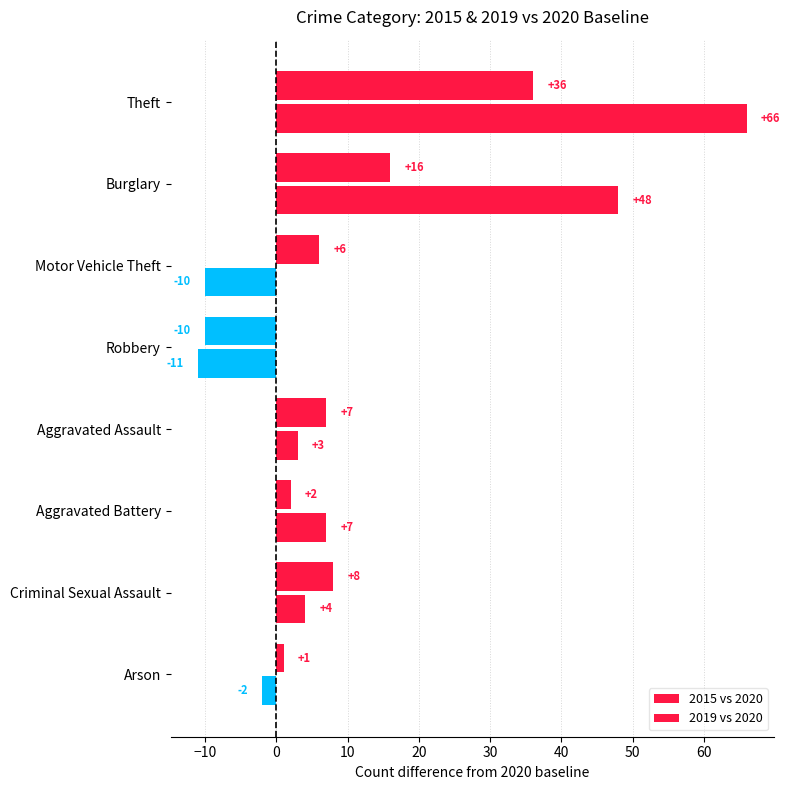

What is the sum of all 2019 vs 2020 values?

66